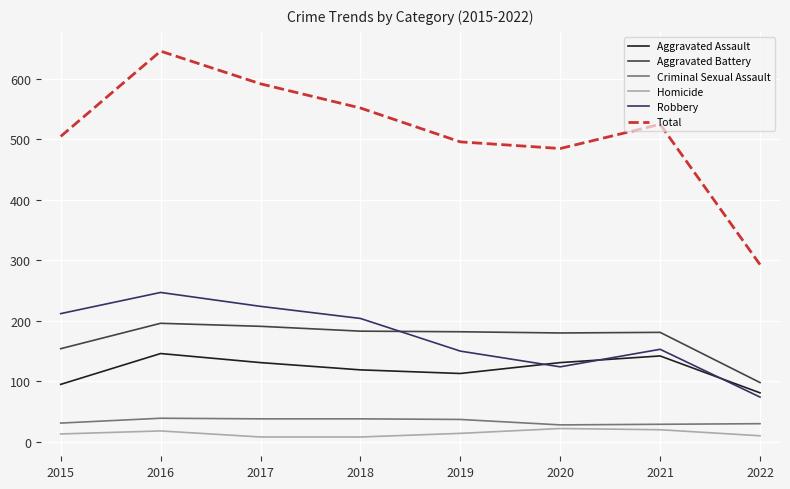

What is the total value across all series at 2022?

586